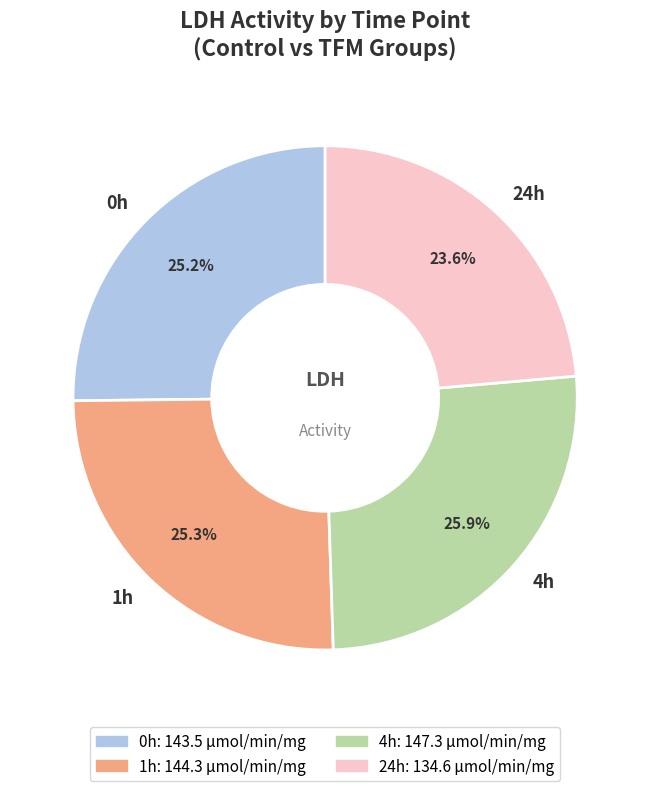

What percentage do 24h and 4h together represent?

49.5%